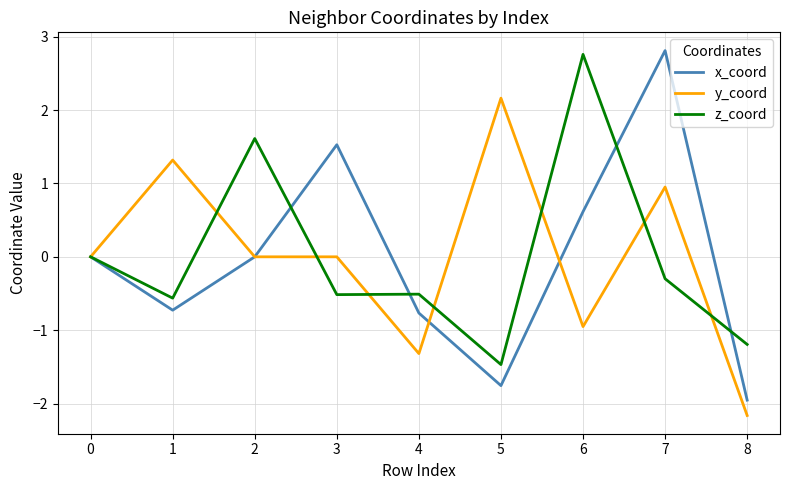

Is the value of z_coord at 4 greater than the value of x_coord at 7?

No